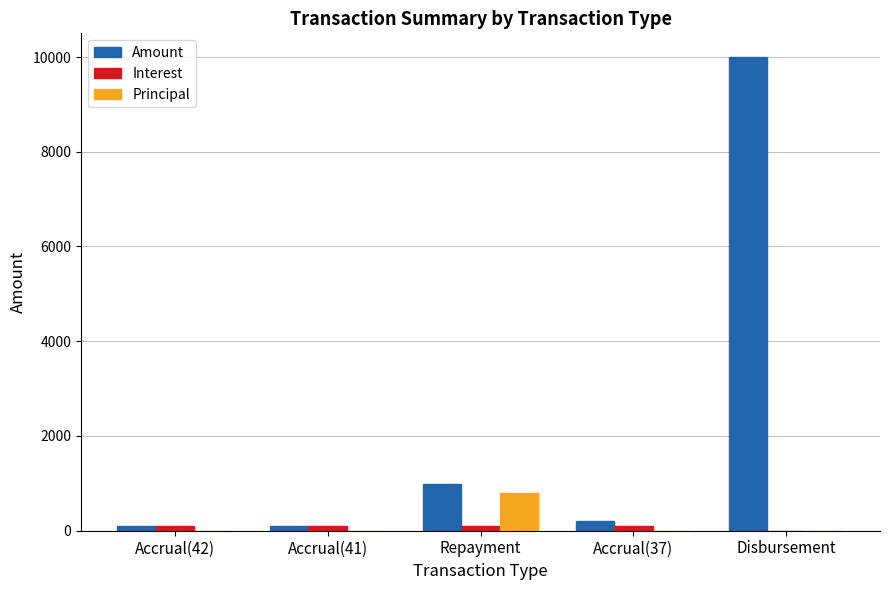

Are the bars grouped side by side (vs. stacked)?

Yes